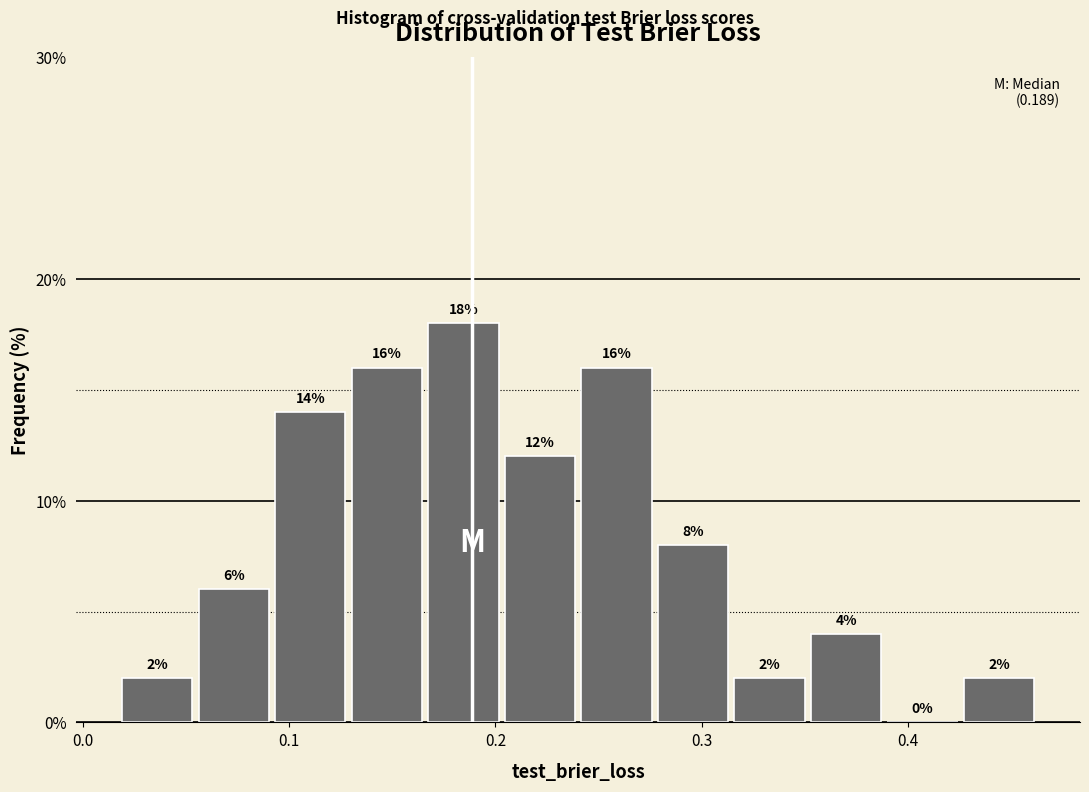

Around what value on the x-axis is the tallest bar? Give the approximate position of its centre, as read against the axis.

0.18